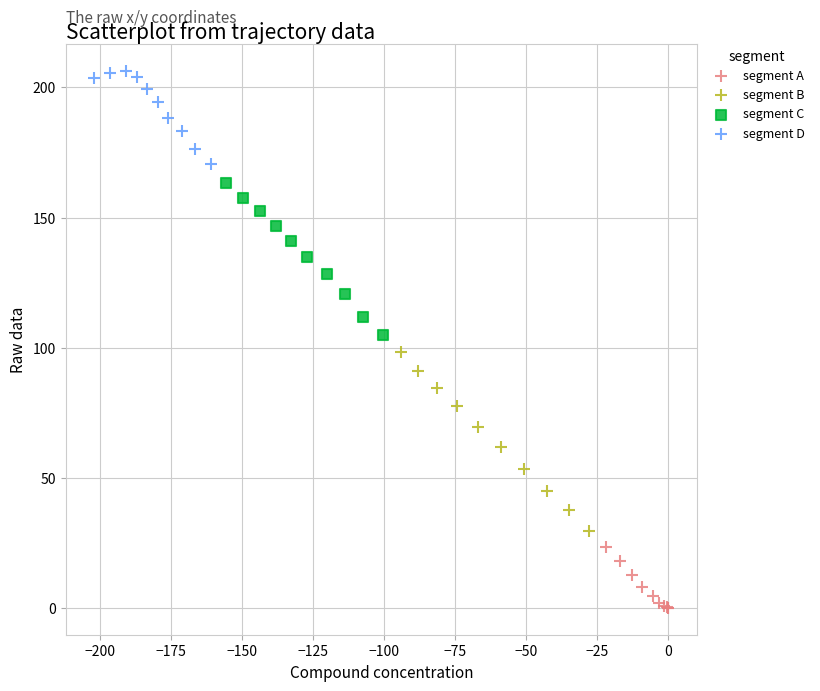

Which series reaches the minimum Y coordinate?

segment A